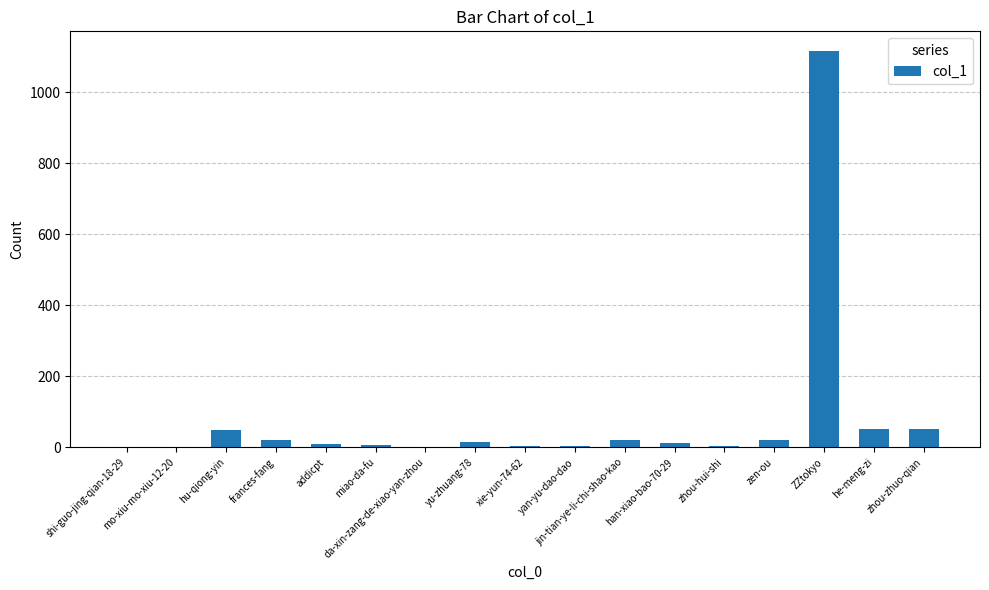

What is the sum of all values?

1387